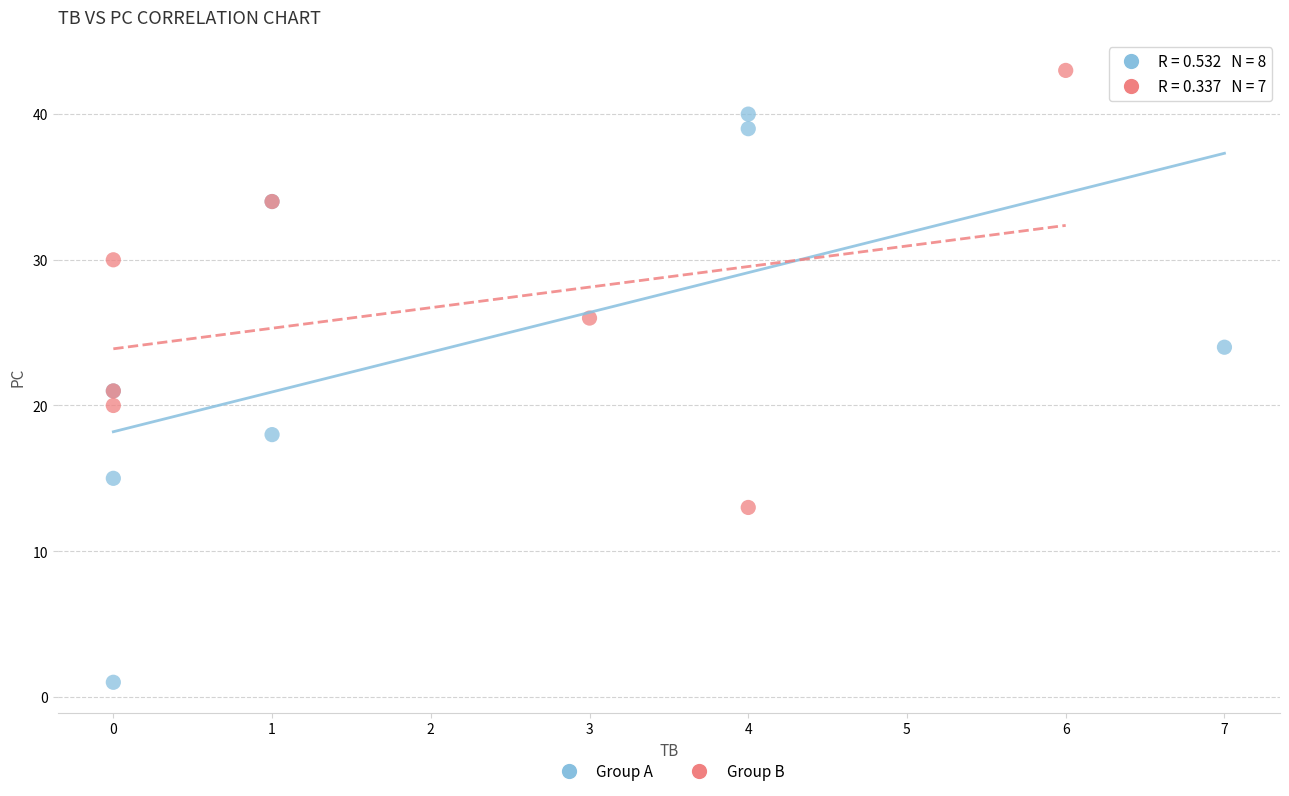

Which series contains the lowest Y value?

Group A